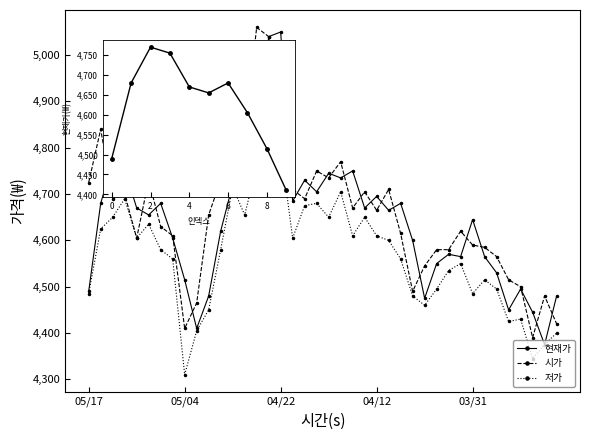

What is the difference between the maximum and minimum values in the 시가 series?

670